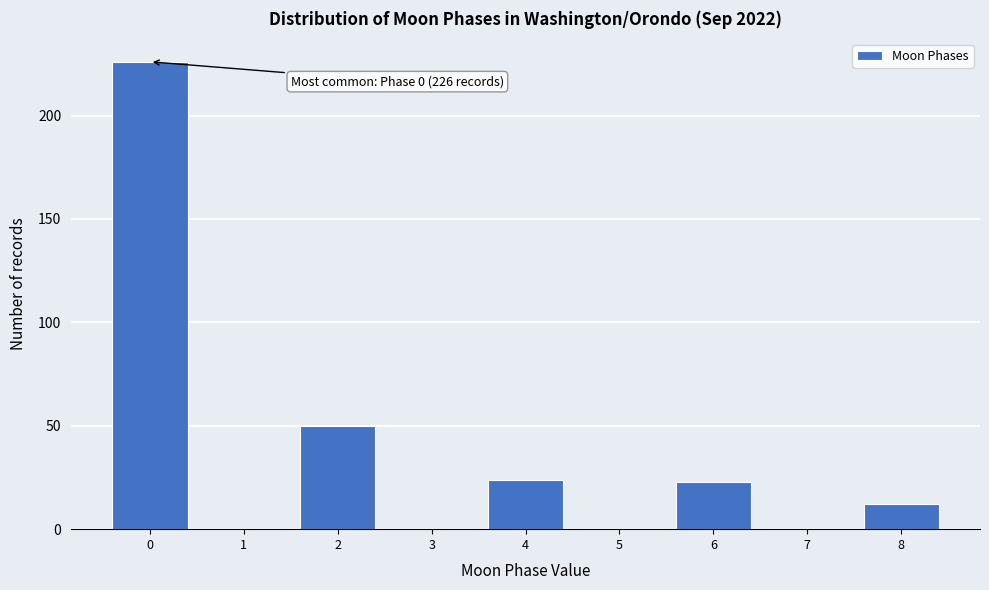

Which range on the x-axis has the tallest bar?

-0.5 to 0.5